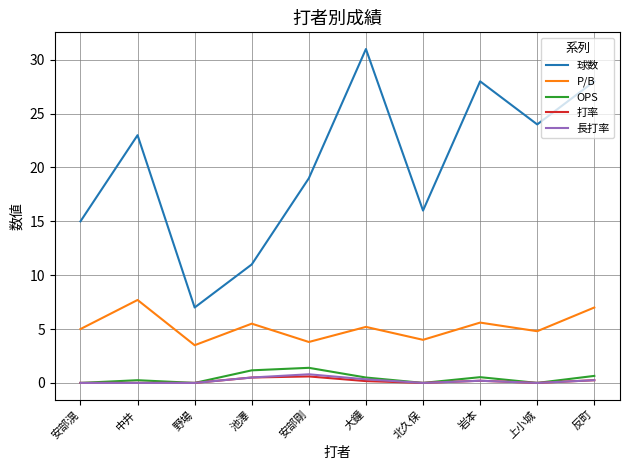

The value of 長打率 at 野場 is 0.0. True or false?

True